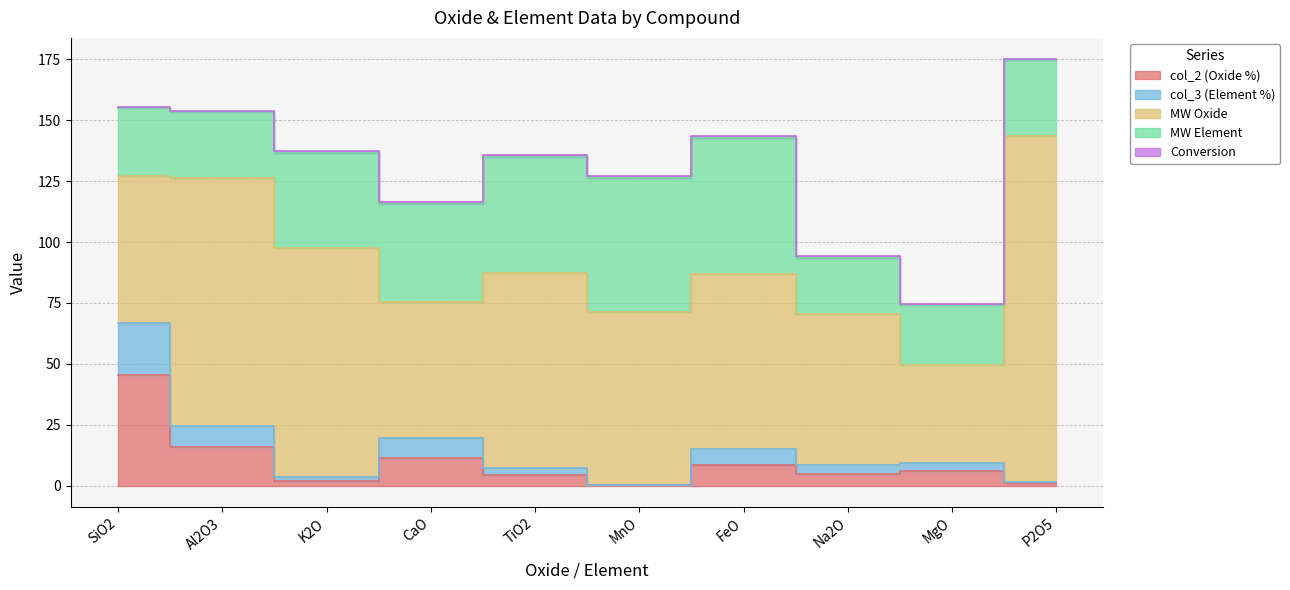

True or false: MW Element has more than 1 points higher than both neighbors.

False